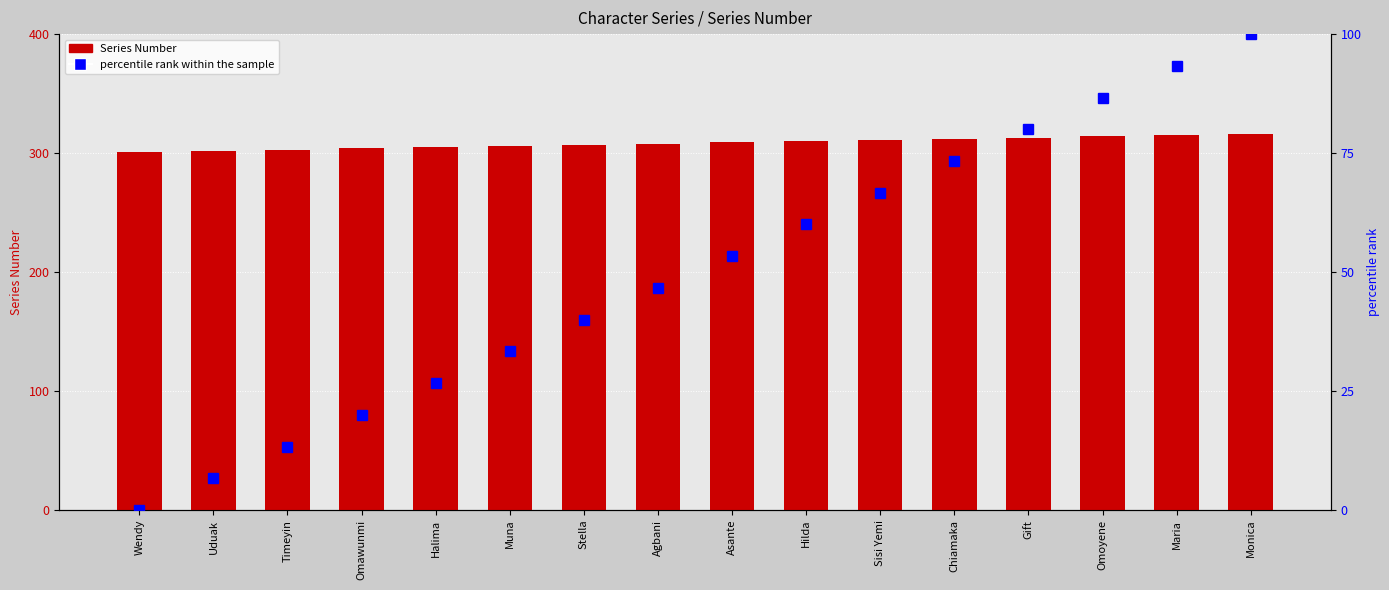

What is the total value across all series at Timeyin?

316.3